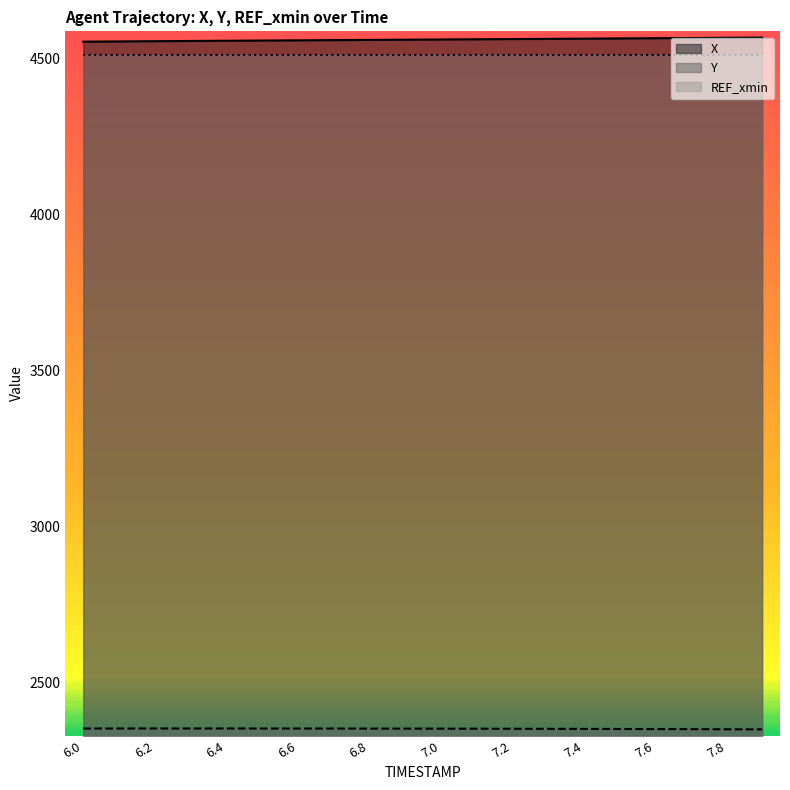

Reading left to right, what are all the values shown in this chart?

X: 4553.3	4554.1	4554.8	4555.5	4556.2	4556.9	4557.6	4558.3	4558.9	4559.6	4560.3	4561.0	4561.6	4562.3	4563.0	4563.7	4564.4	4565.0	4565.7	4566.4
Y: 2354.0	2354.0	2354.0	2354.0	2354.0	2354.0	2353.9	2353.8	2353.8	2353.6	2353.5	2353.3	2353.1	2352.9	2352.7	2352.4	2352.1	2351.8	2351.5	2351.1